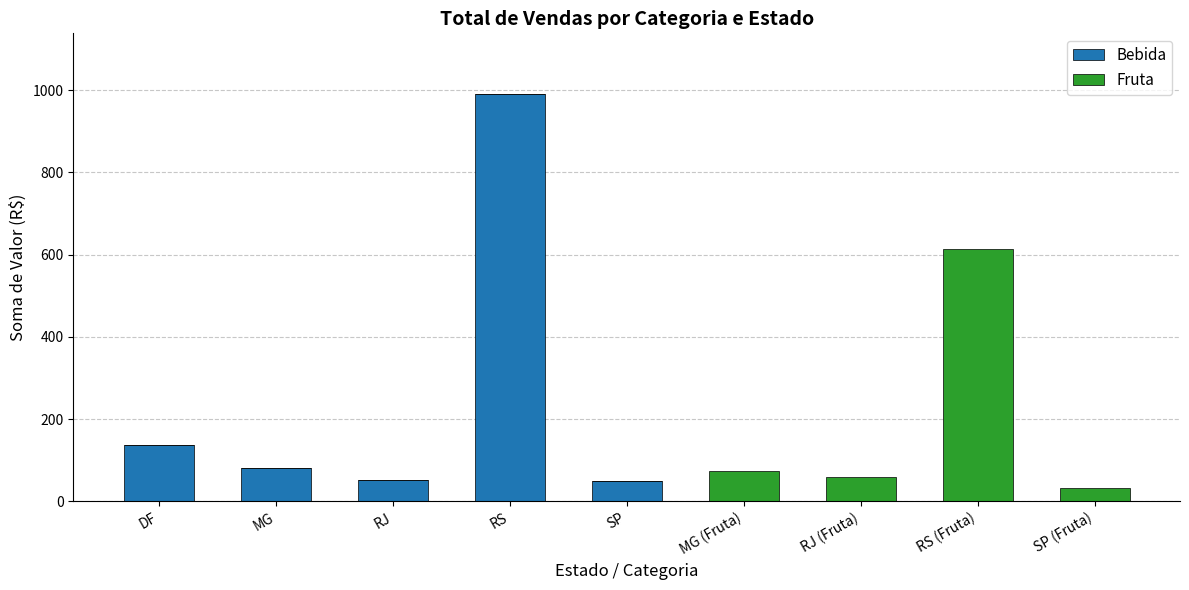

What is the total value across all series at RS?

990.0